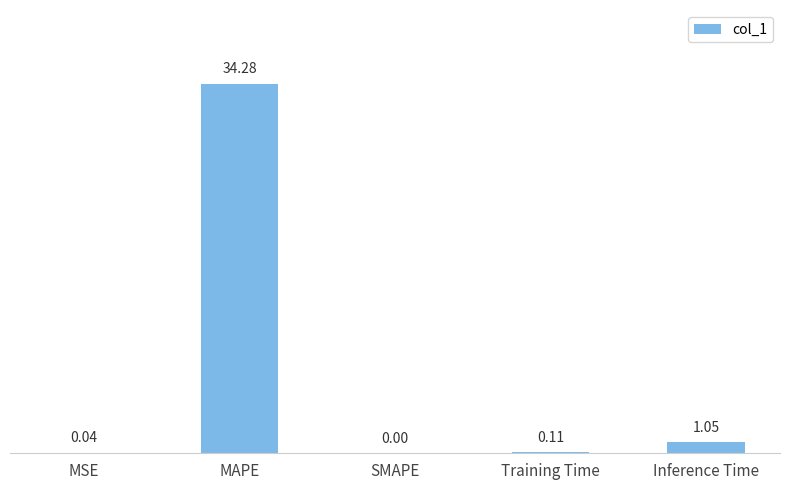

What is the change in value from MSE to Inference Time?

+1.0